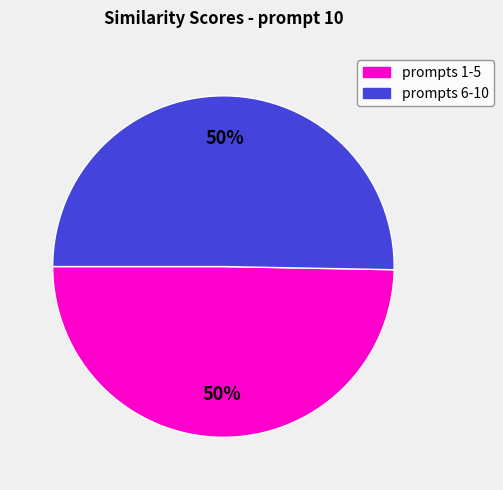

To the nearest percent, what is the average slice percentage?

50%